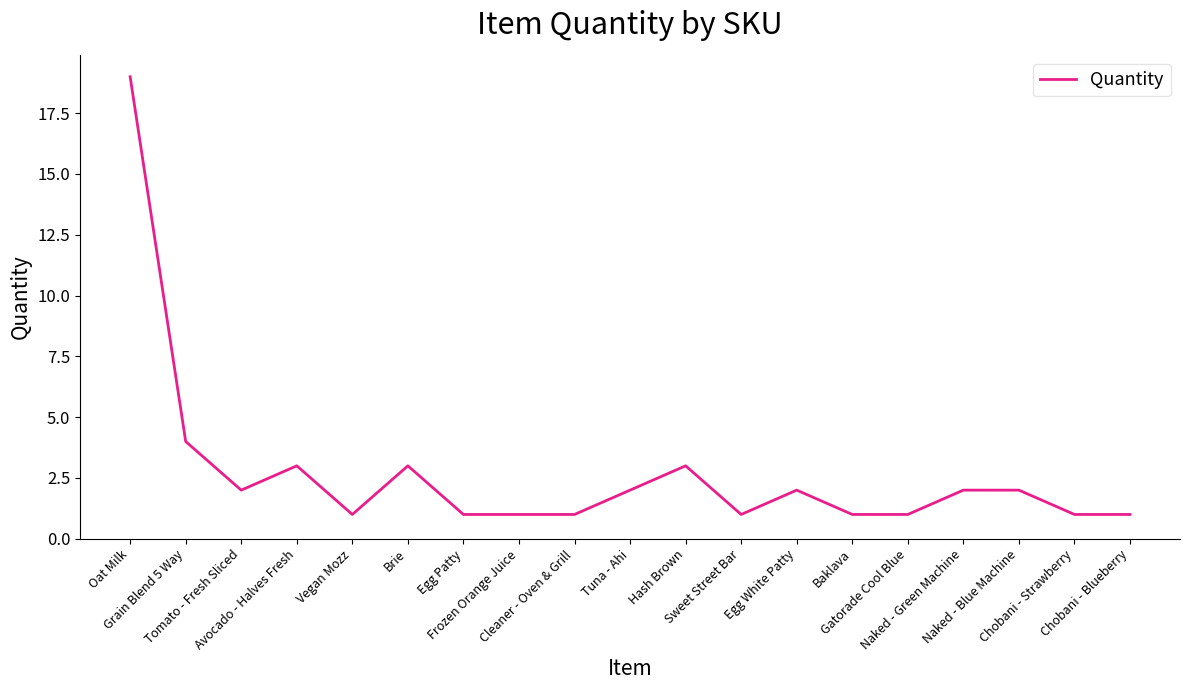

What is the sum of all values?

51